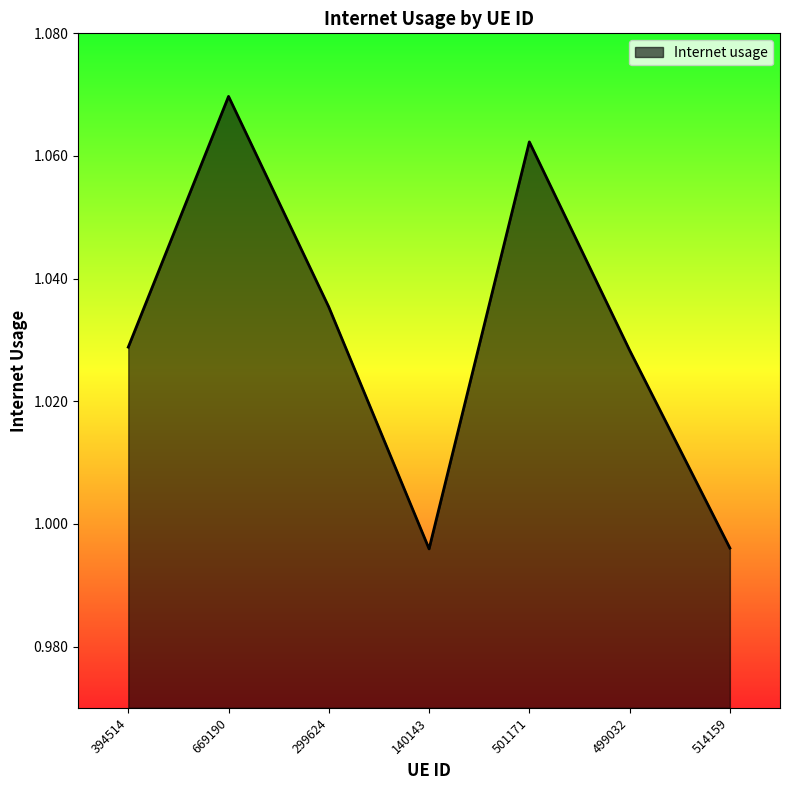

True or false: the data has more than 0 interior local peaks.

True